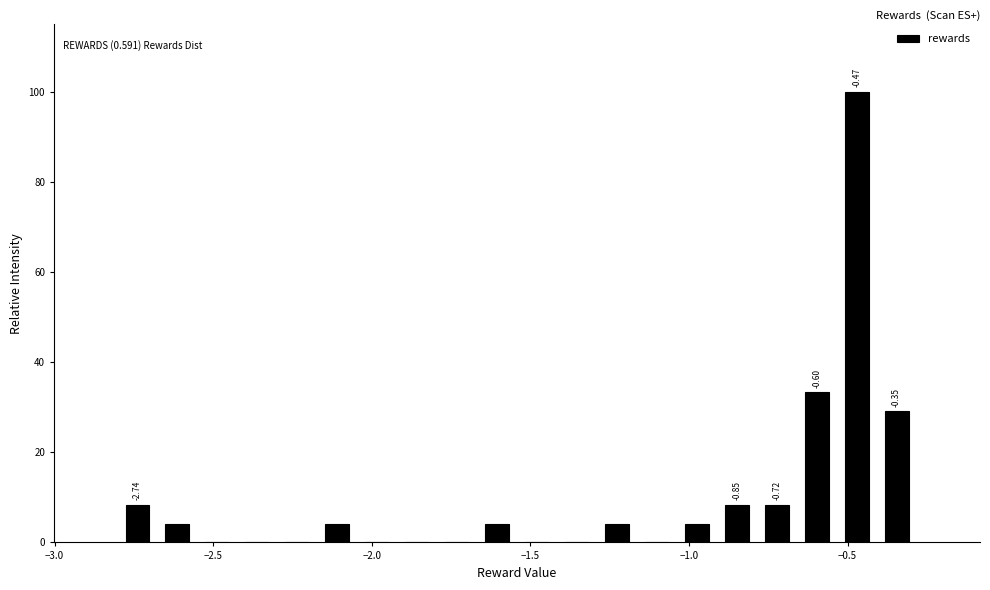

Read against the x-axis, roughly where is the centre of the tallest bar?

-0.45